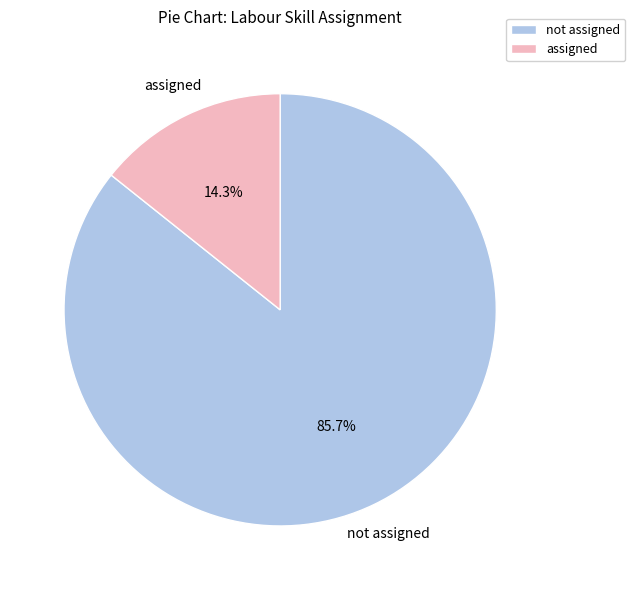

Which category accounts for the majority?

not assigned